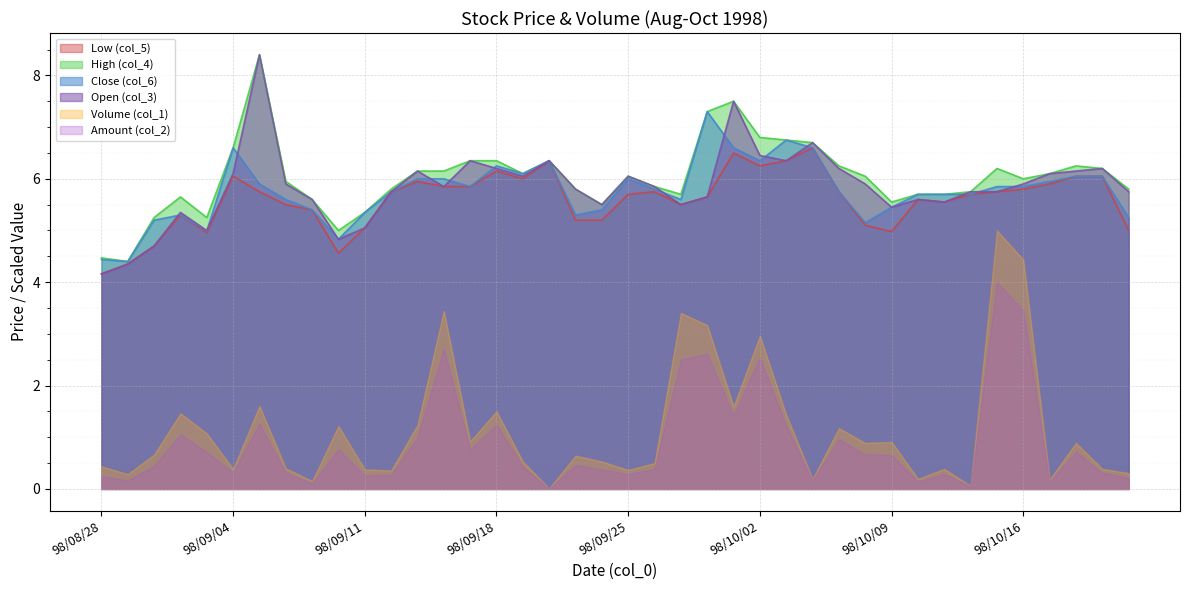

True or false: High (col_4) has a value of 6.0 at 98/10/08.

True